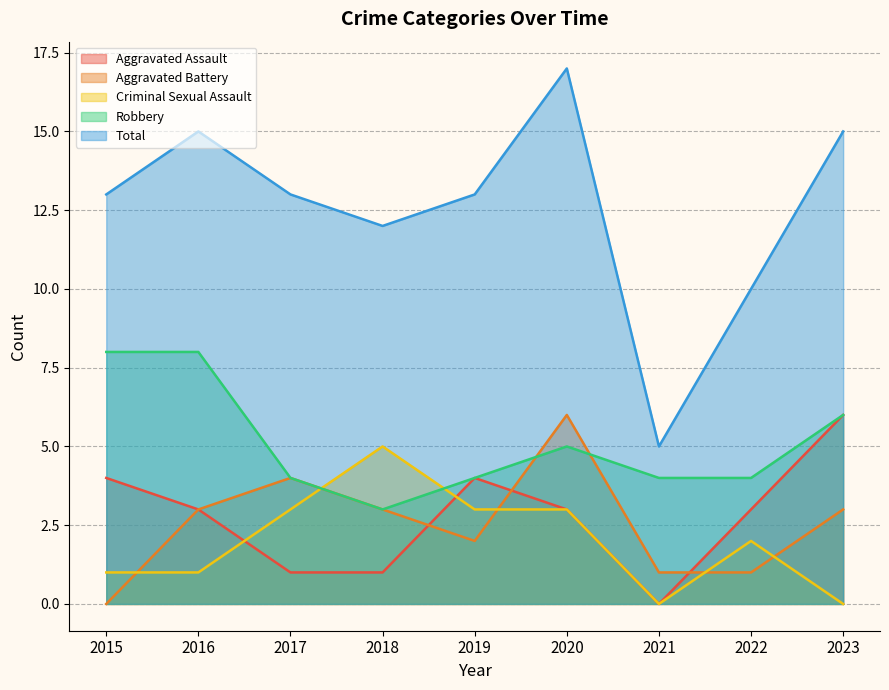

Reading right to left, transcribe all the data shown in this chart.

Aggravated Assault: 6	3	0	3	4	1	1	3	4
Aggravated Battery: 3	1	1	6	2	3	4	3	0
Criminal Sexual Assault: 0	2	0	3	3	5	3	1	1
Robbery: 6	4	4	5	4	3	4	8	8
Total: 15	10	5	17	13	12	13	15	13